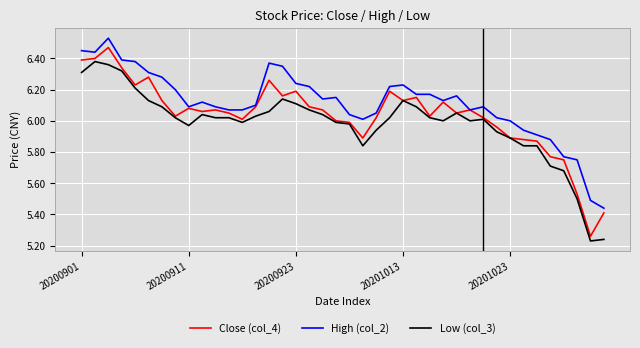

True or false: Low (col_3) and High (col_2) intersect in this chart.

False